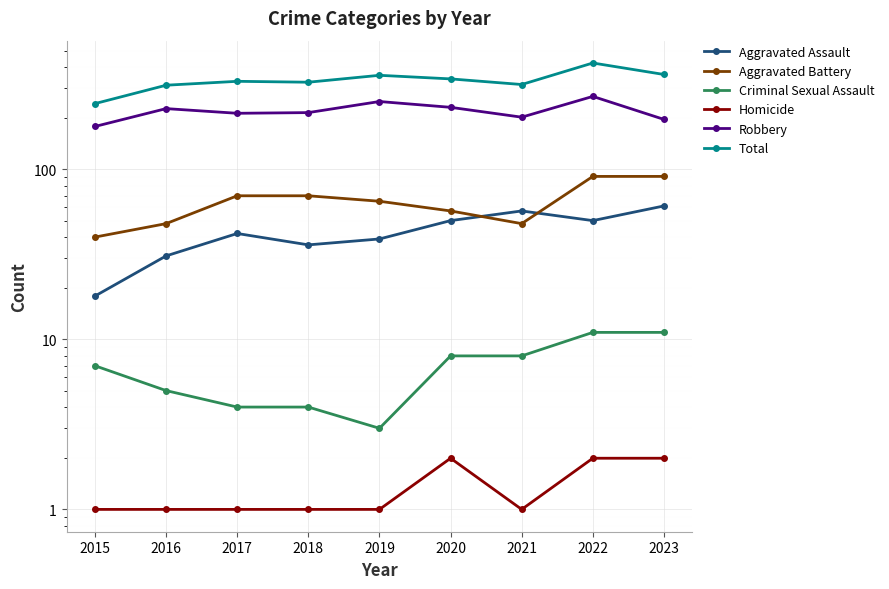

How many lines are shown in the chart?

6